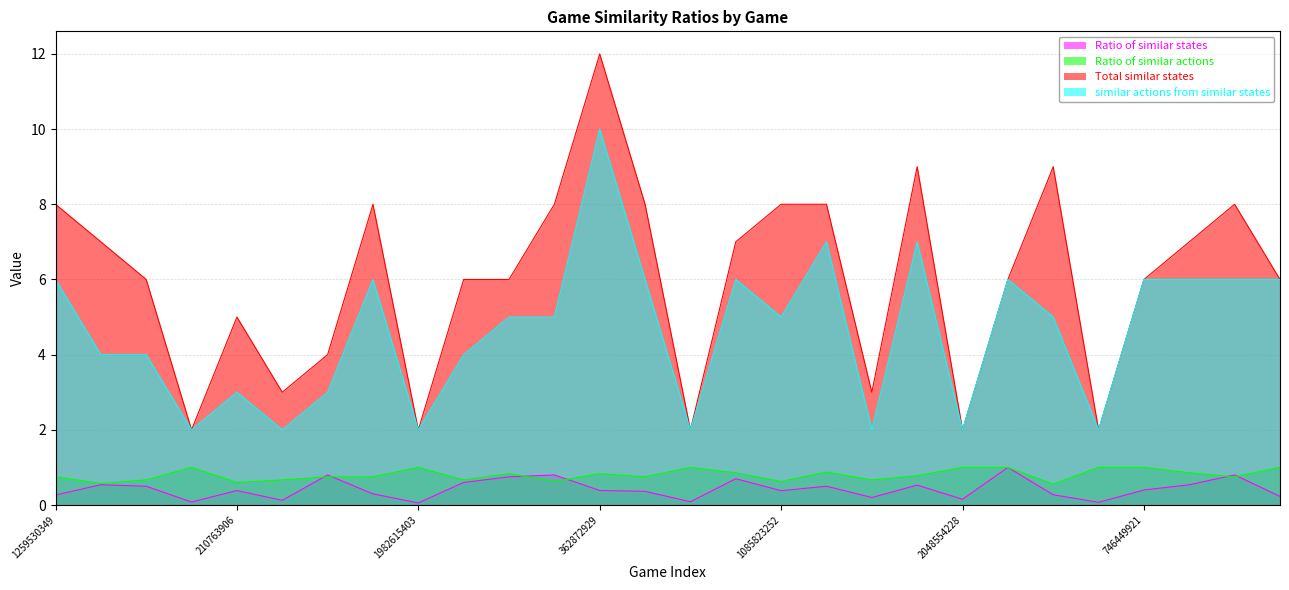

True or false: Total similar states and Ratio of similar states cross at least once.

False